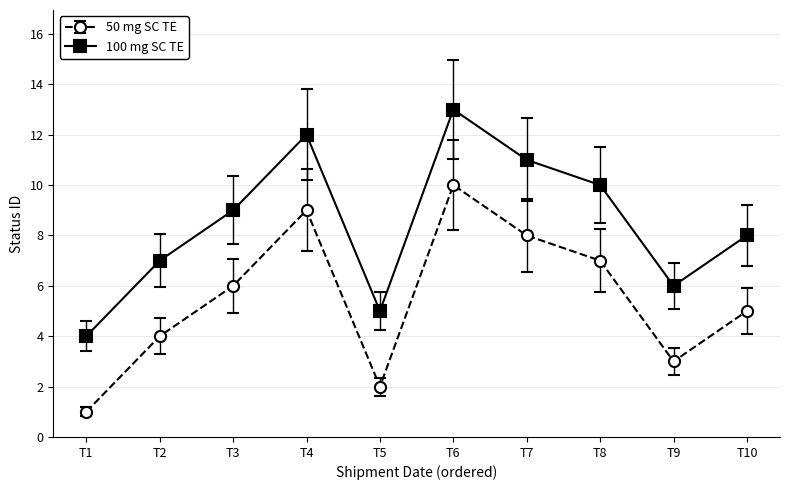

The value of 50 mg SC TE at T3 is 11. True or false?

False